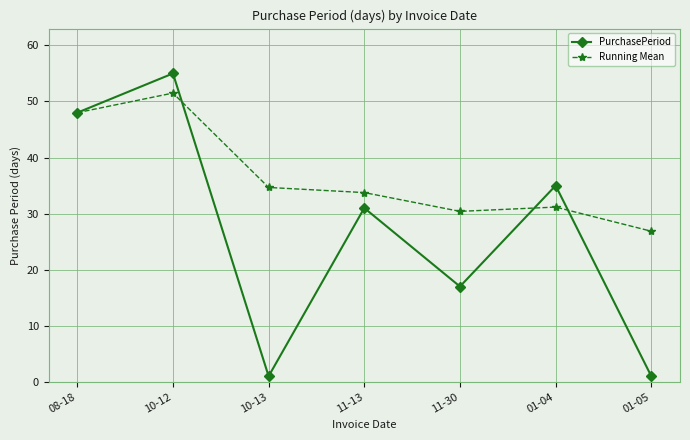

True or false: PurchasePeriod and Running Mean cross at least once.

True